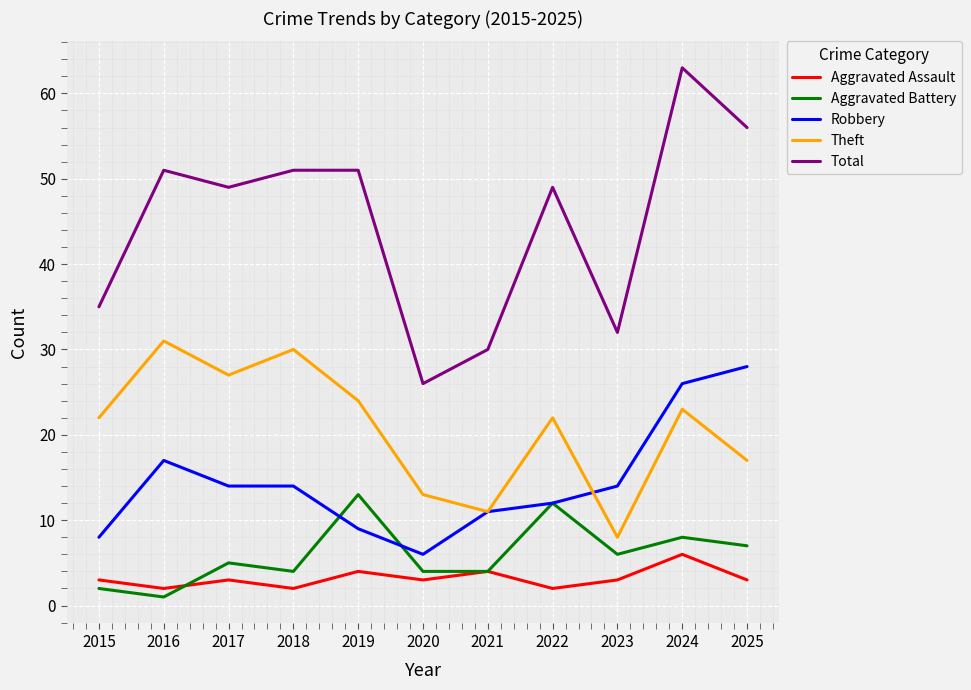

At which label does Total first exceed 49?

2016